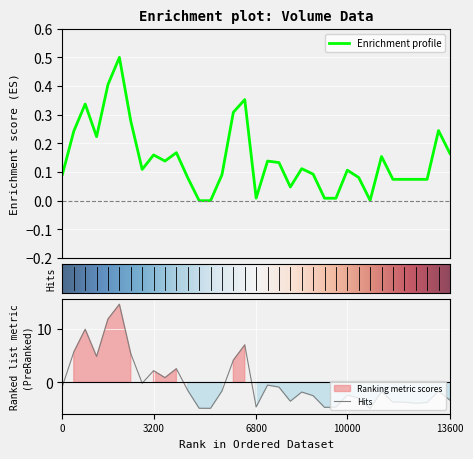

What is the maximum value for Enrichment profile?

0.5